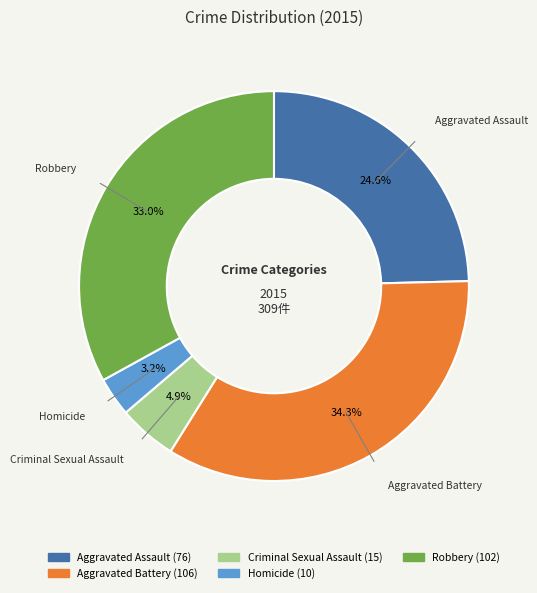

To the nearest percent, what portion does Homicide represent?

3%